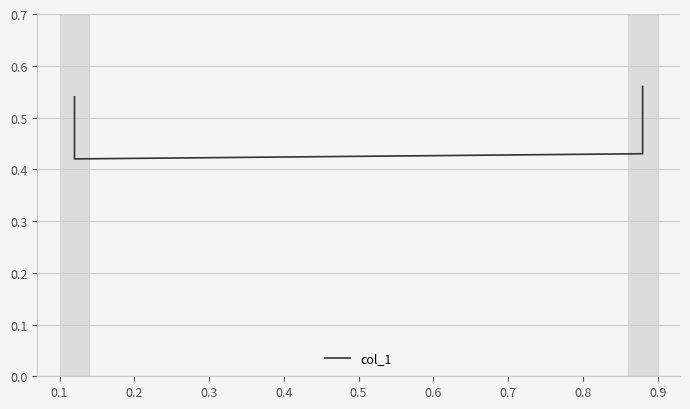

Does the chart display data point markers on the line(s)?

No